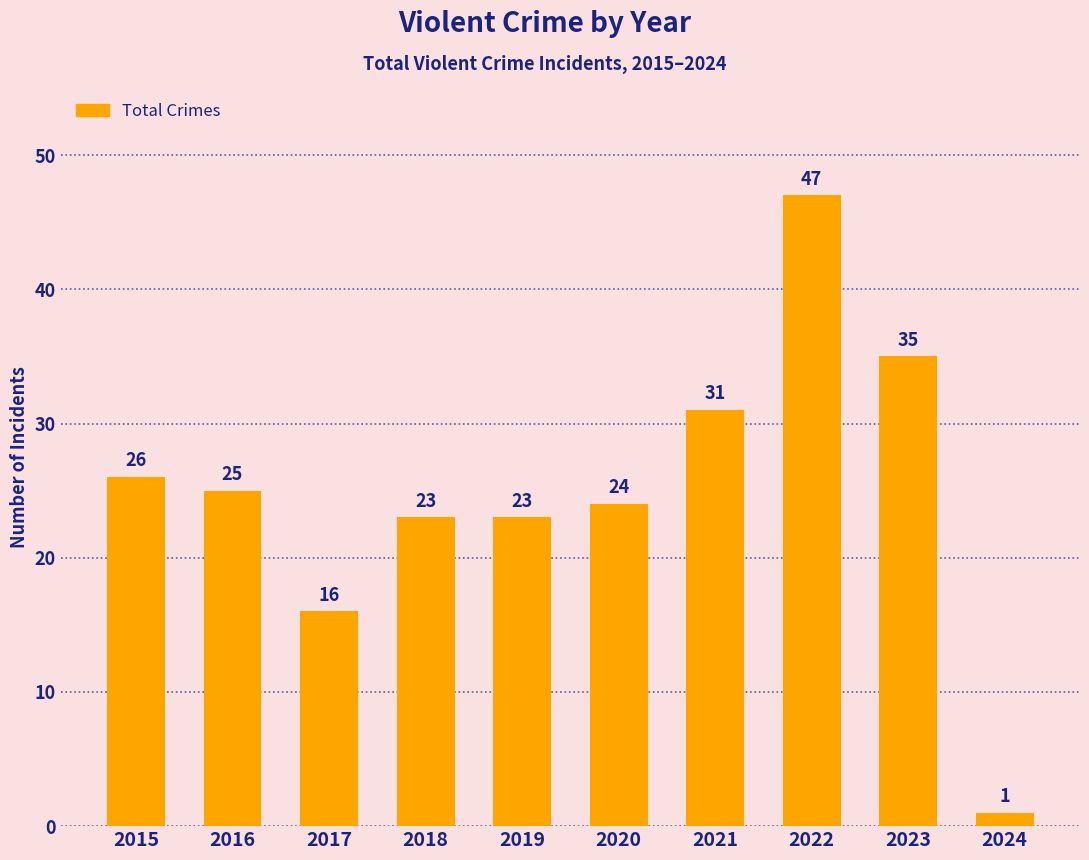

Reading right to left, list all the values displayed in this chart.

2024=1	2023=35	2022=47	2021=31	2020=24	2019=23	2018=23	2017=16	2016=25	2015=26